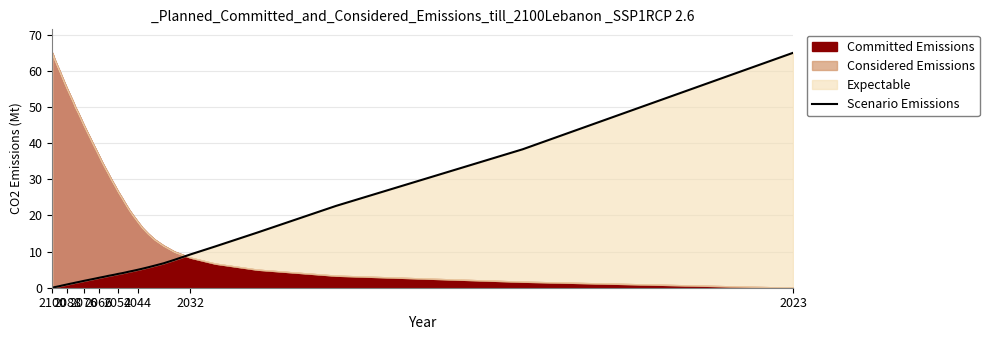

What is the difference between the second highest and second lowest values?

38.2